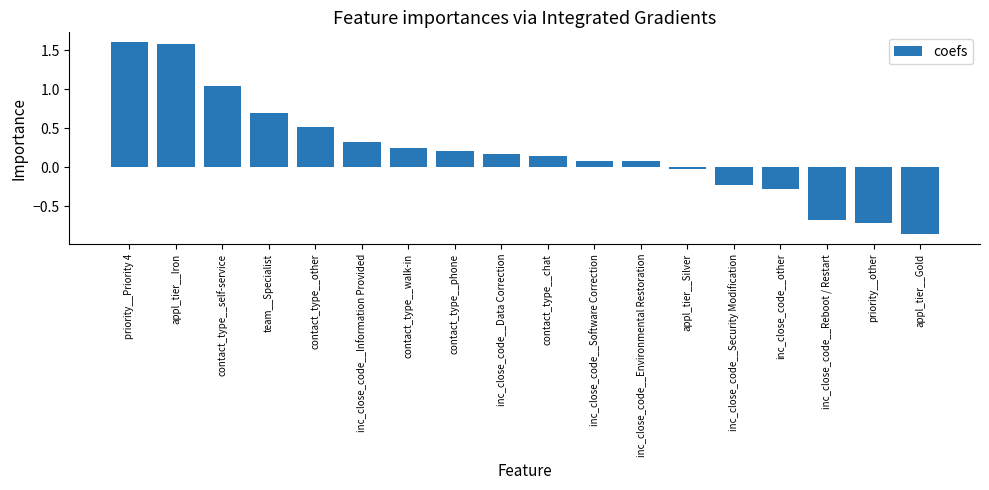

At which category does the chart reach its minimum across all series?

appl_tier__Gold